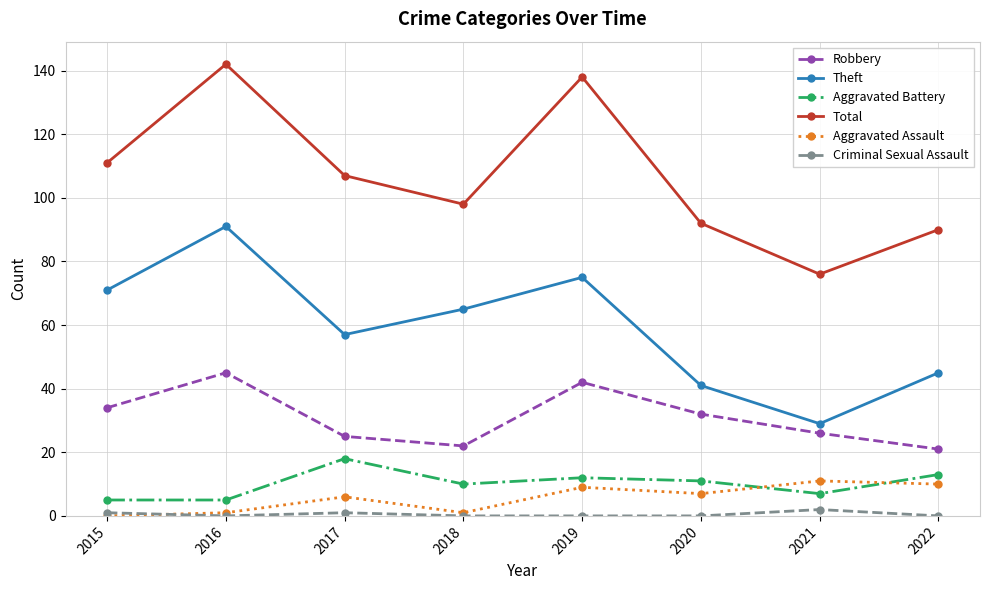

What is the average value of the Aggravated Assault series?

6